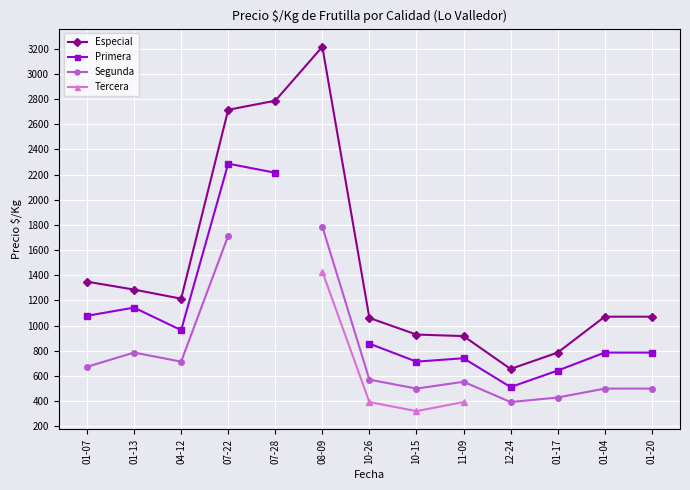

True or false: Segunda and Tercera intersect in this chart.

False